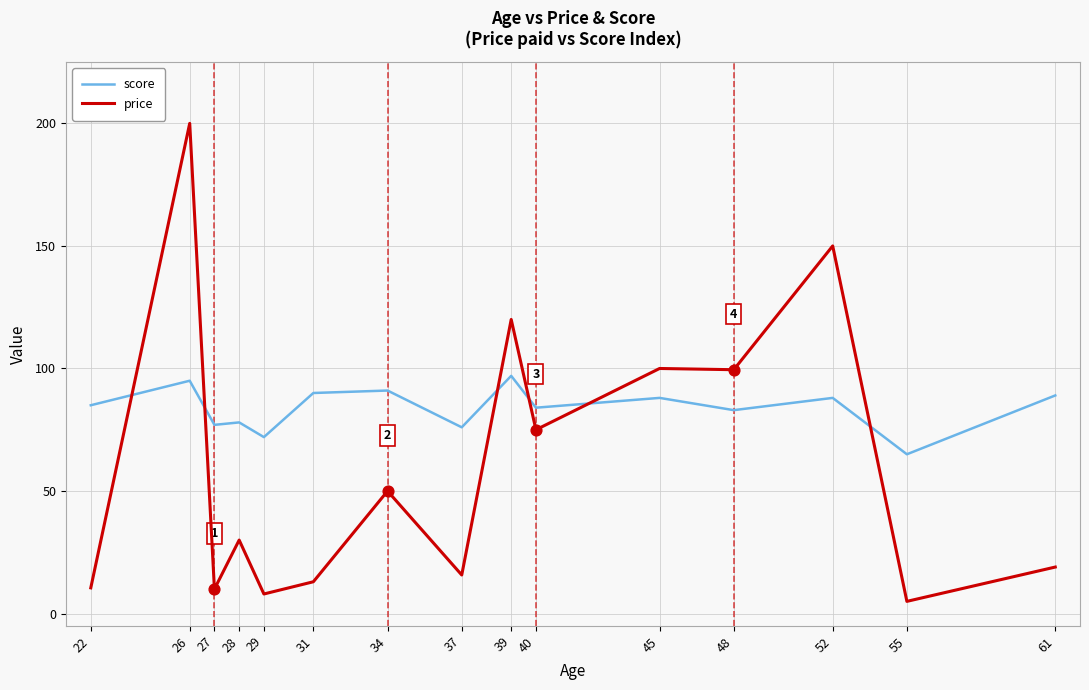

Is the value of score at 28 greater than the value of price at 26?

No